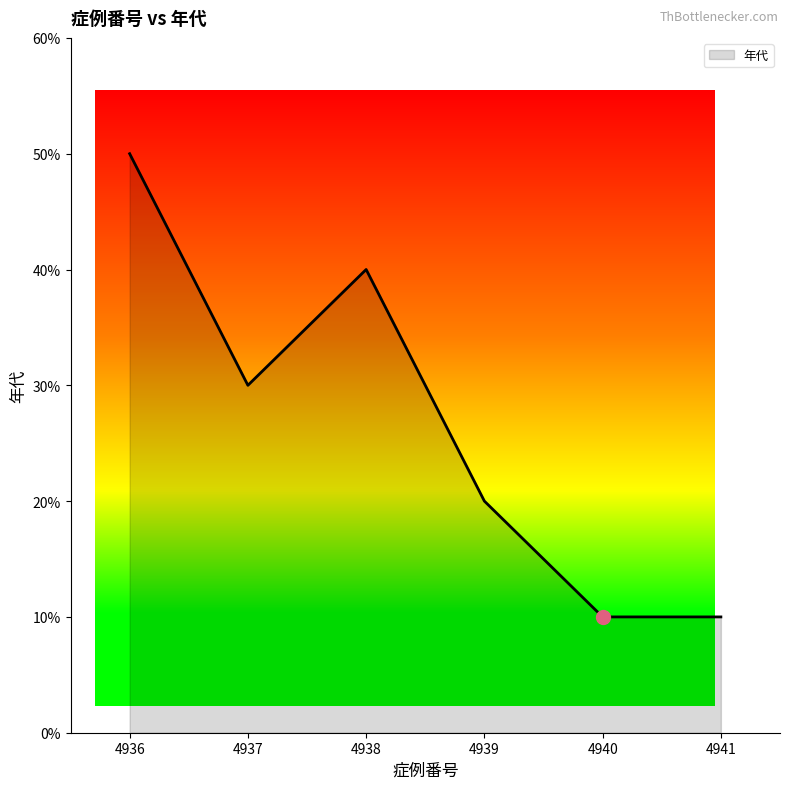

What is the change in value from 4936 to 4938?

-10